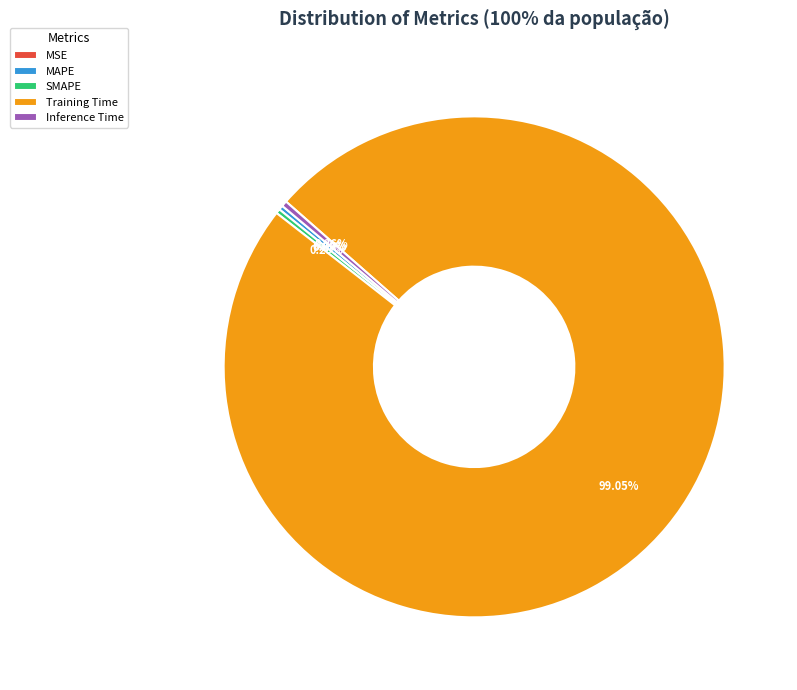

Is there a majority slice in this chart?

Yes